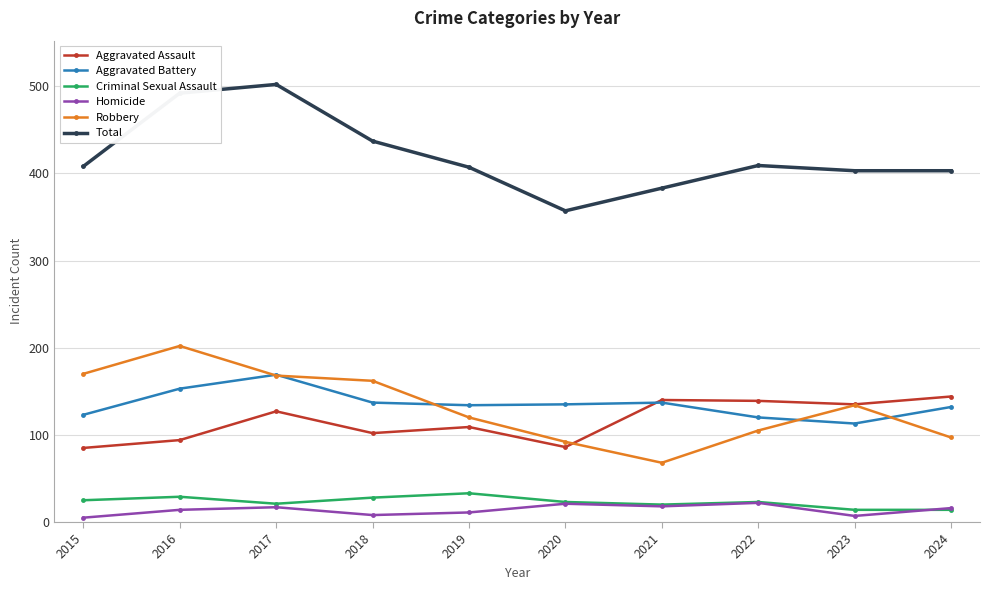

What is the total value across all series at 2015?

816